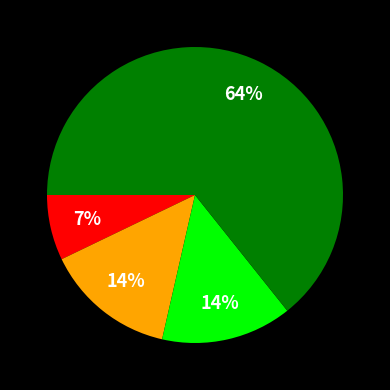

To the nearest percent, what is the average slice percentage?

20%